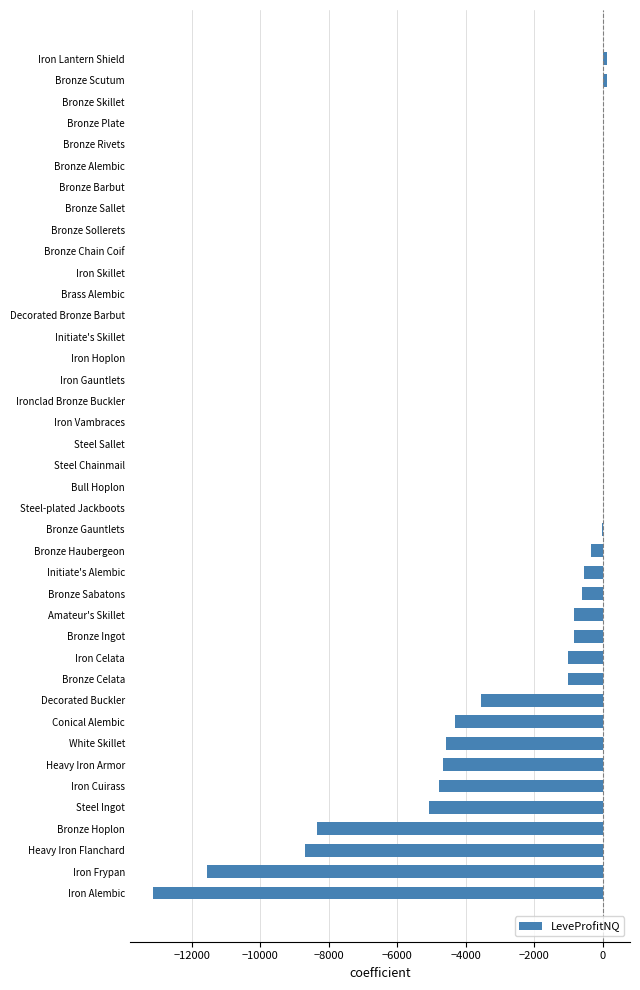

Which has a higher value, Bronze Celata or Steel Chainmail?

Steel Chainmail